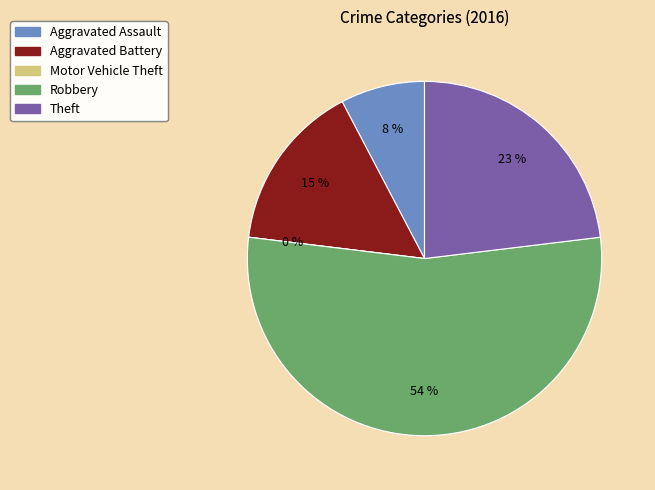

To the nearest percent, what portion does Robbery represent?

54%